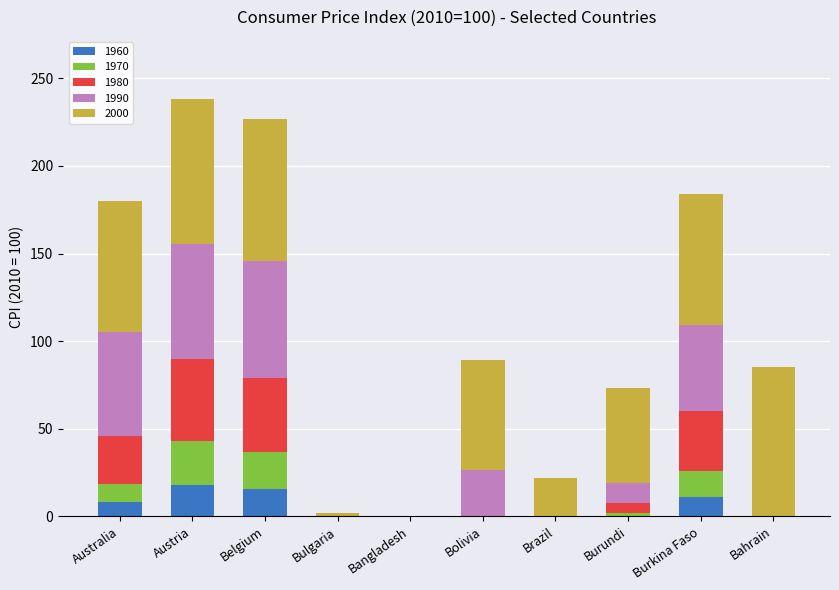

The value of 1960 at Belgium is 5.7. True or false?

False